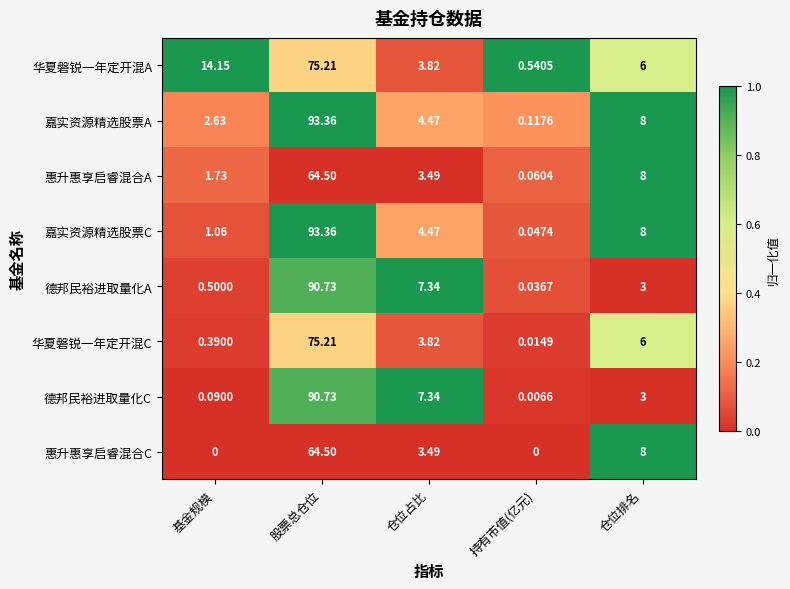

Which label corresponds to the largest value in the chart?

股票总仓位